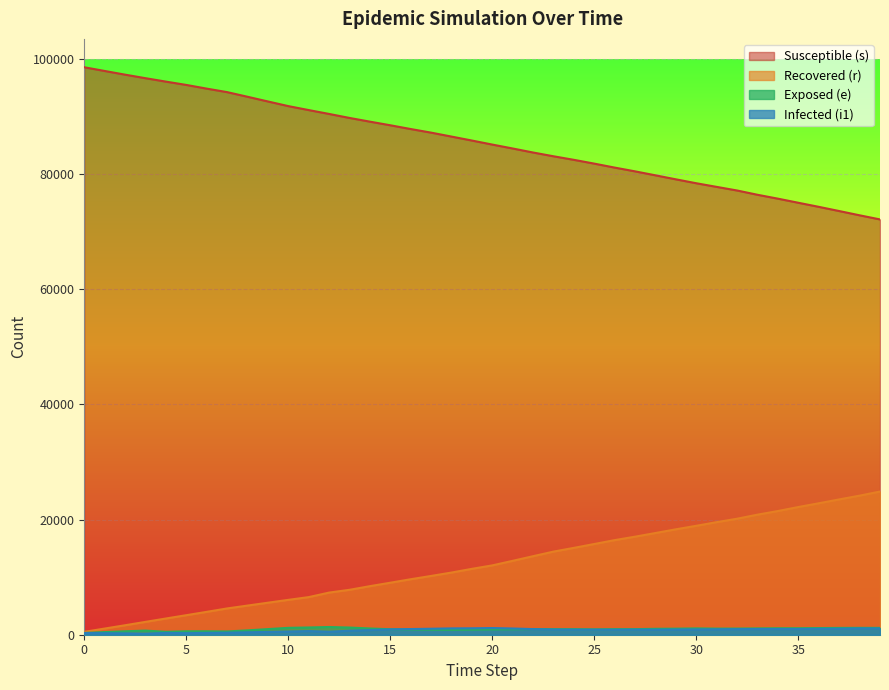

At which label does i1 first exceed 904?

15